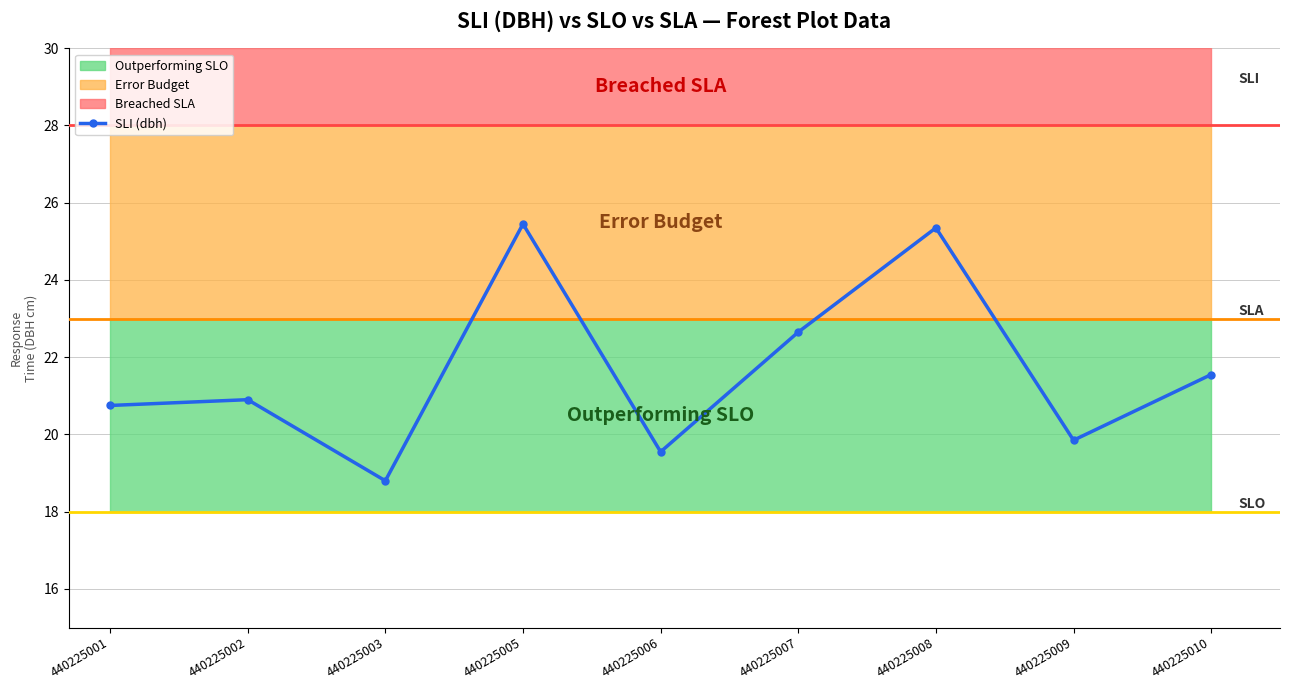

The chart shows a value of 25.4 at 440225005. True or false?

True